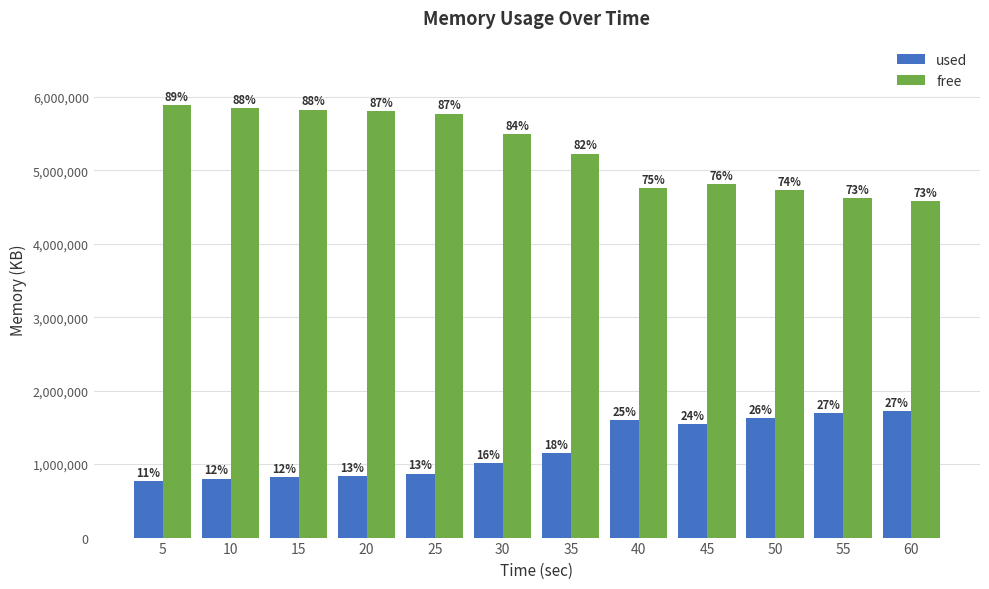

What are all the series names shown in the legend?

used, free